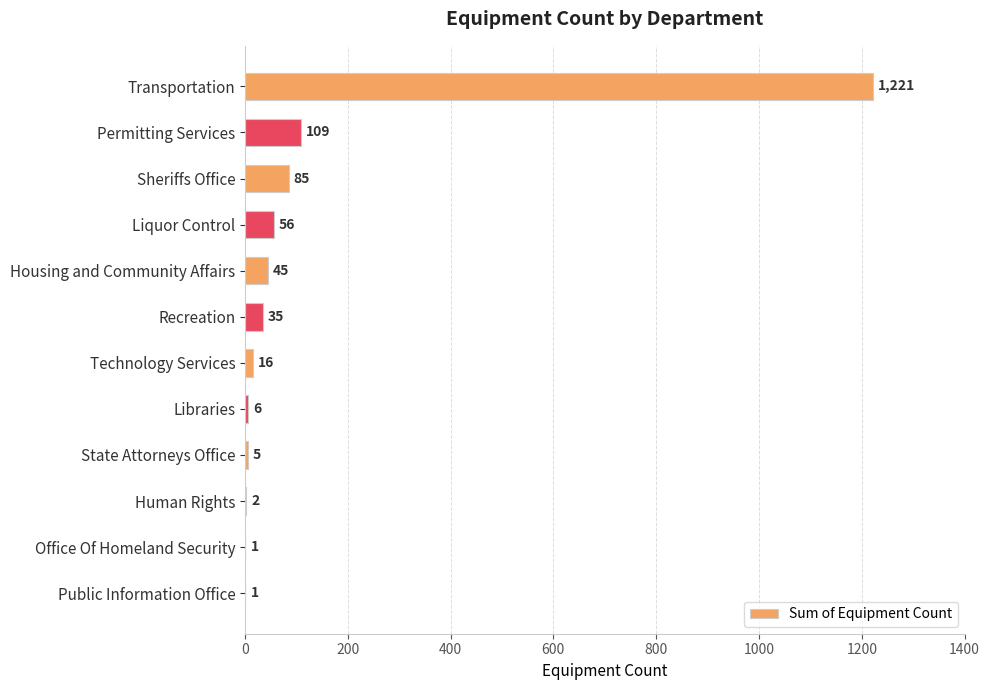

What is the greatest value displayed?

1221